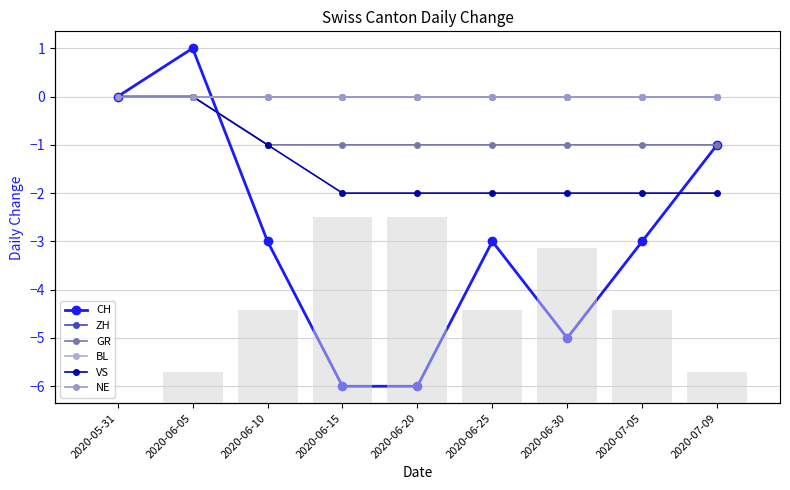

At which category is the sum across all series the highest?

2020-06-05